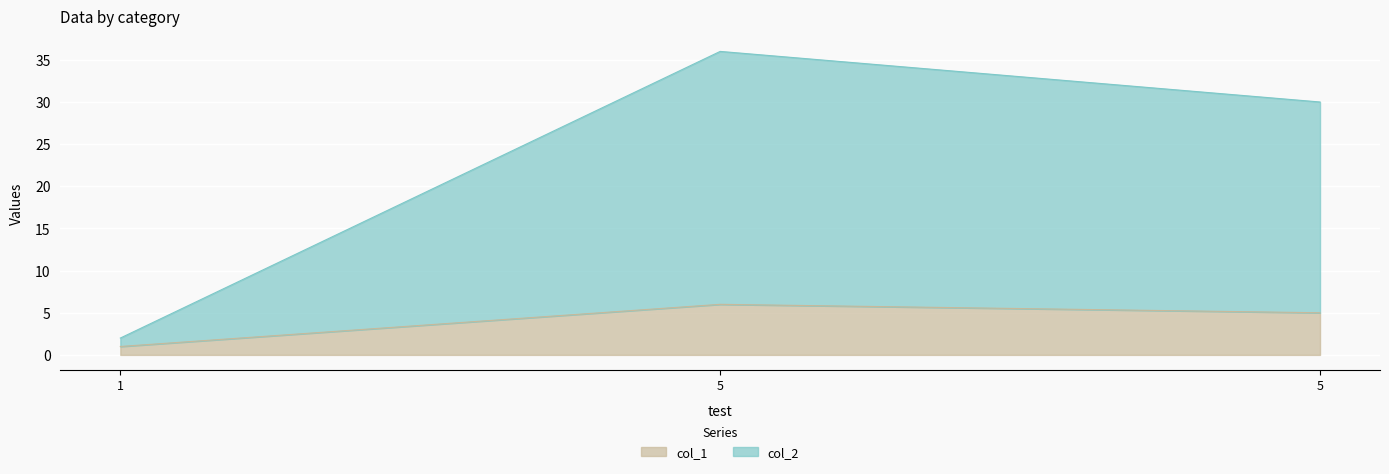

Reading right to left, transcribe all the data shown in this chart.

col_1: 5=5	5=6	1=1
col_2: 5=30	5=36	1=2